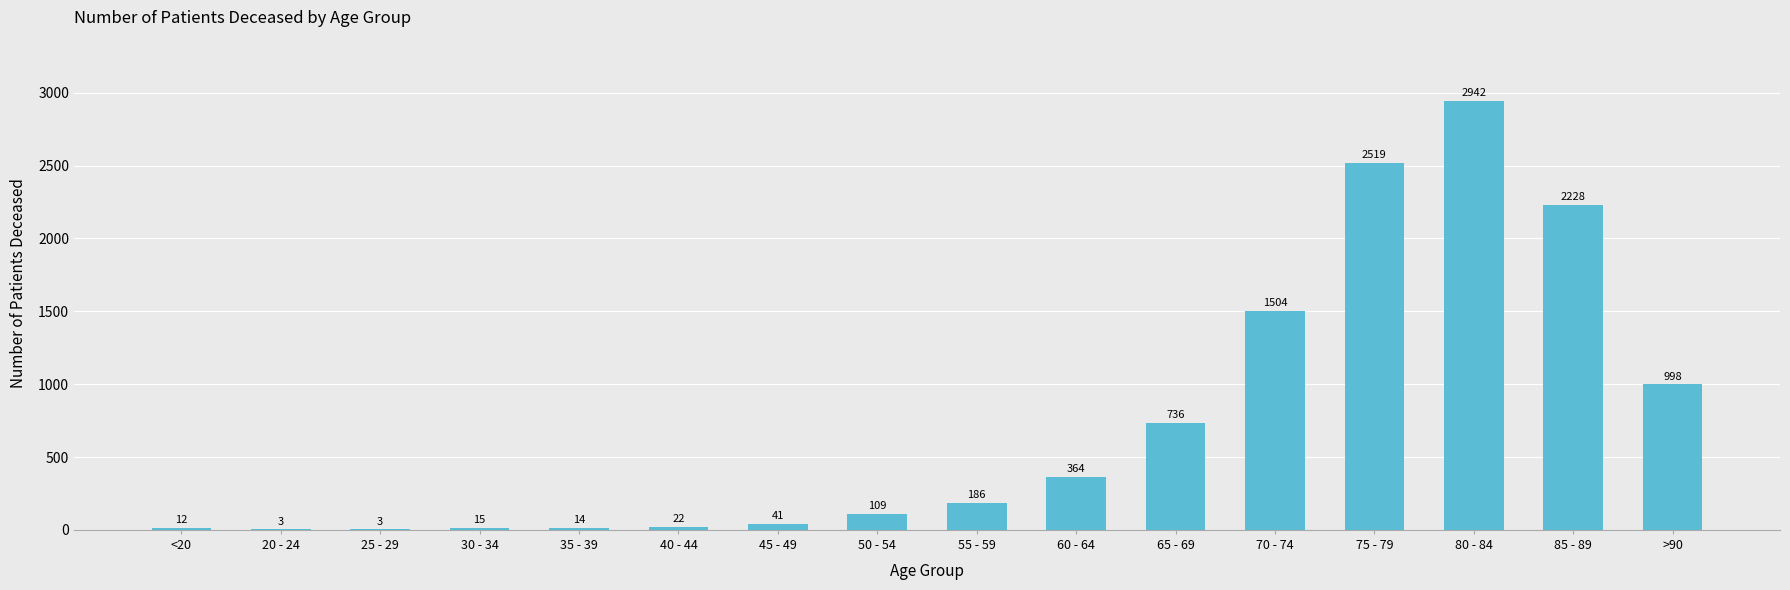

What is the change in value from 55 - 59 to 60 - 64?

+178